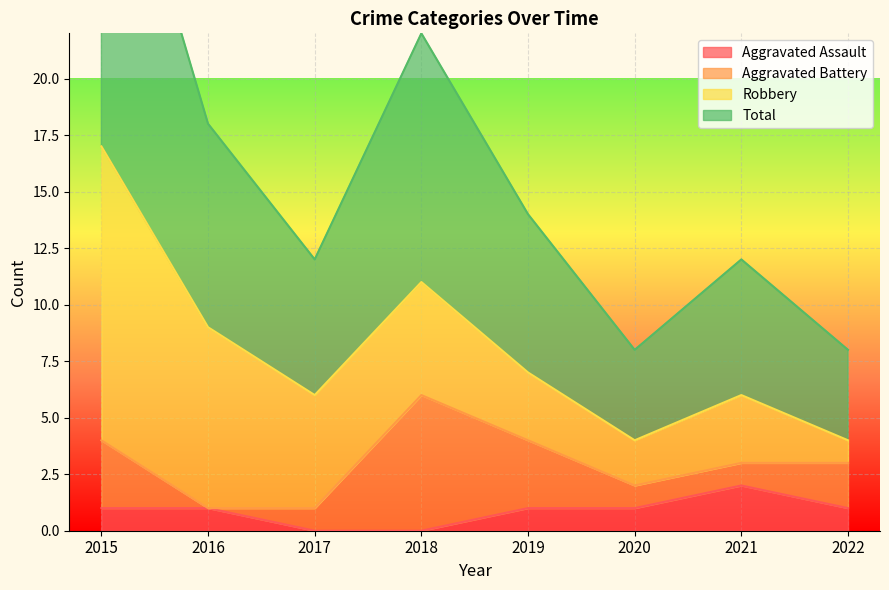

At which category is the sum across all series the highest?

2015